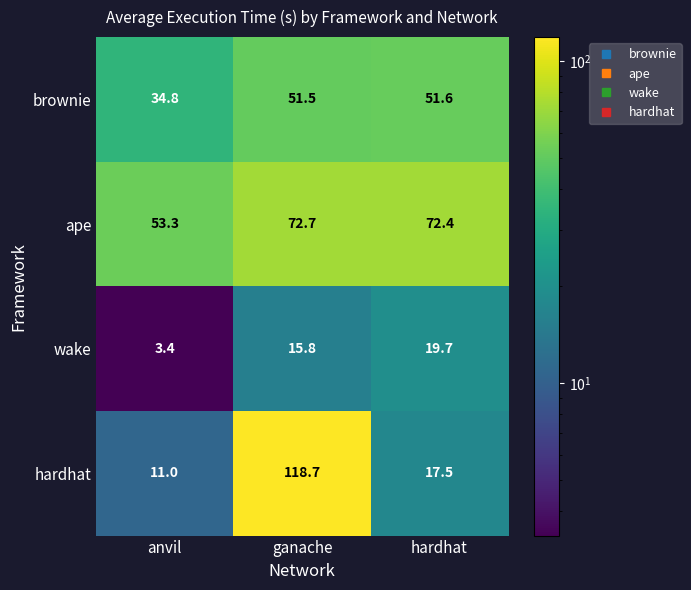

Count the number of data series in this chart.

4